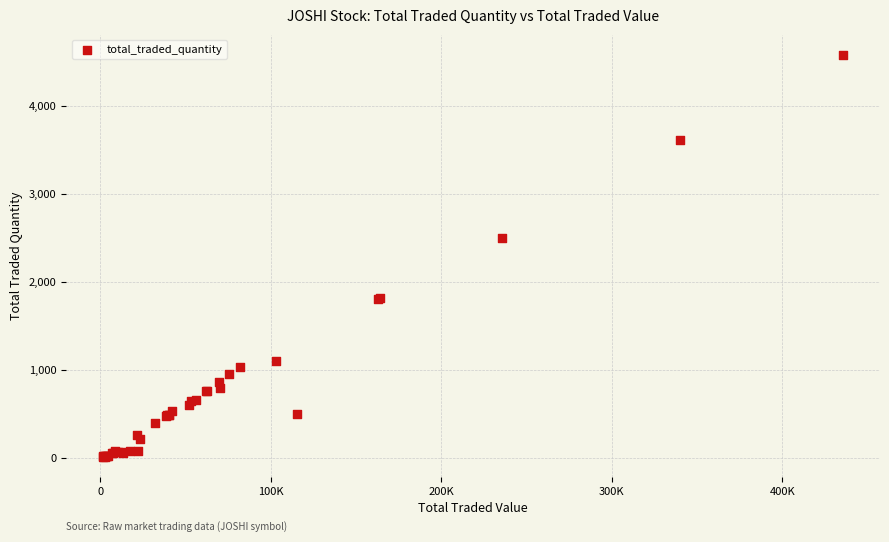

What Y value in the scatter plot is closest to 2298?

2505